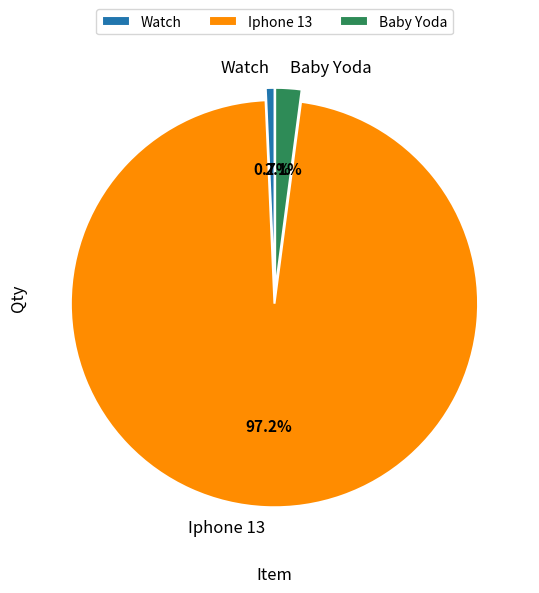

Which has a higher value, Watch or Baby Yoda?

Baby Yoda